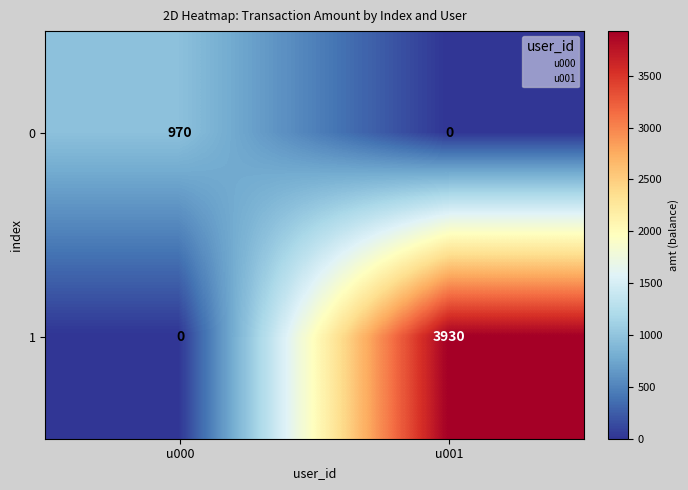

Which series changed the most between u000 and u001?

1